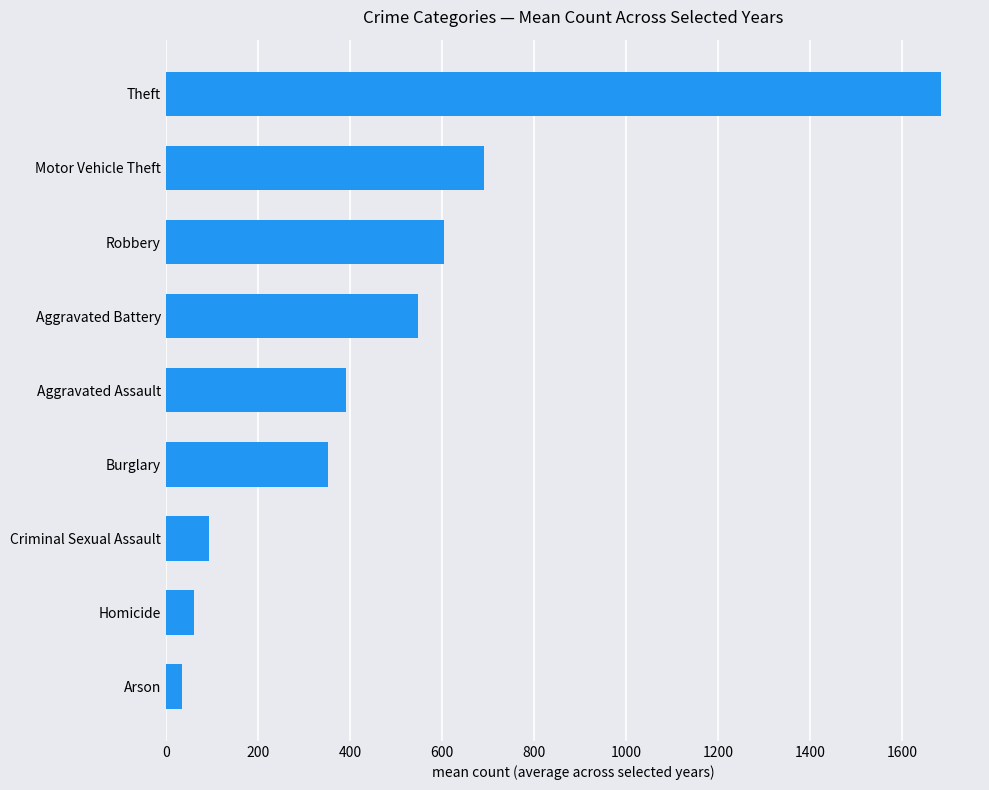

The value at Aggravated Battery is 751.4. True or false?

False